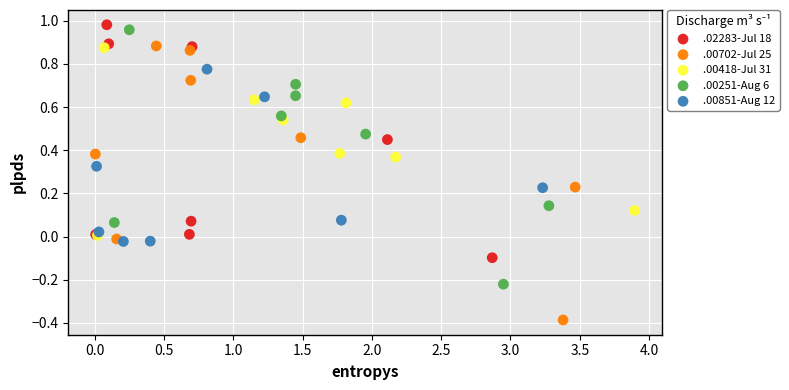

Which series contains the lowest Y value?

.00702-Jul 25